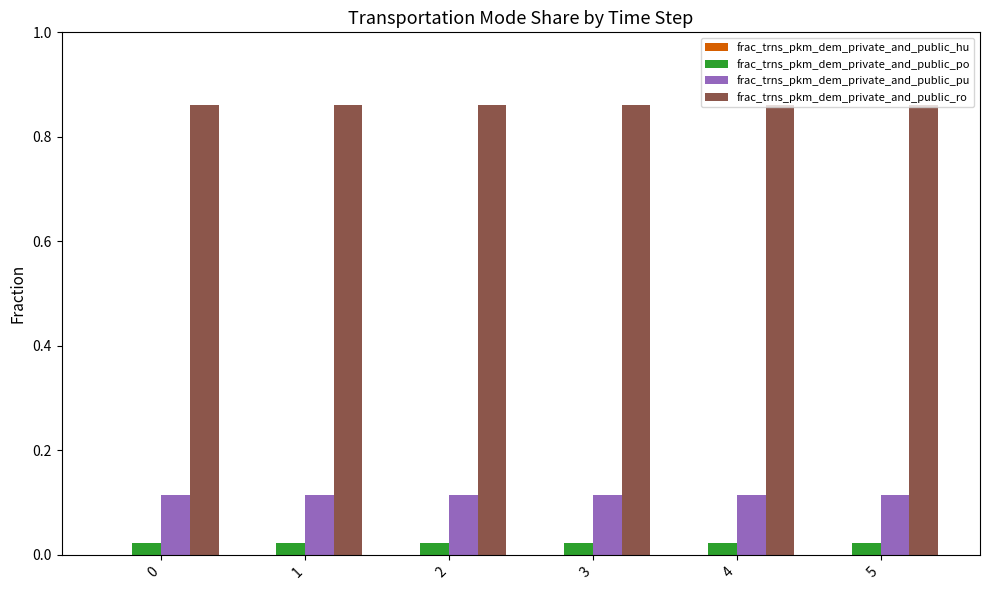

What is the total value across all series at 0?

1.0